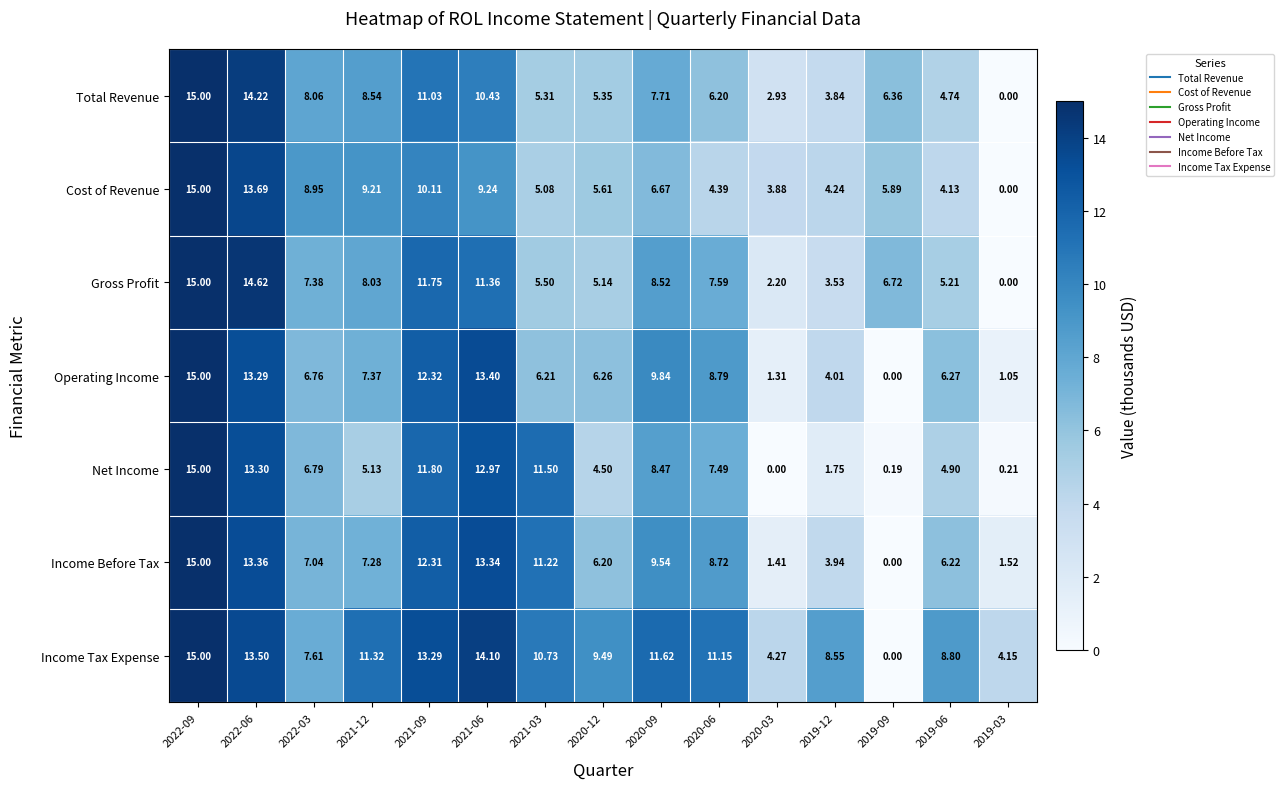

At how many categories does at least one series exceed 12?

4